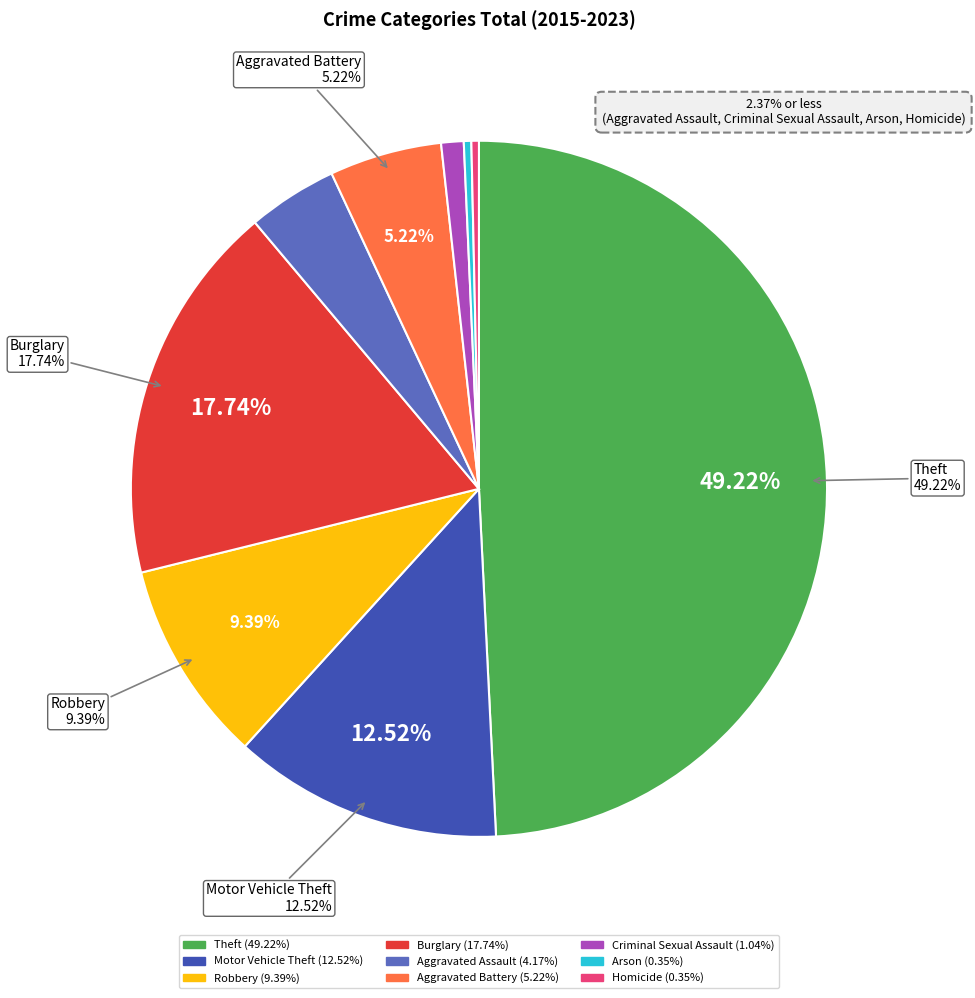

The Aggravated Battery slice represents 5% of the pie. True or false?

True